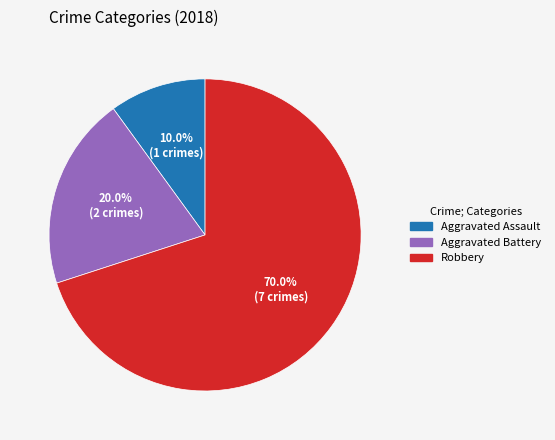

To the nearest percent, what is the average slice percentage?

33%